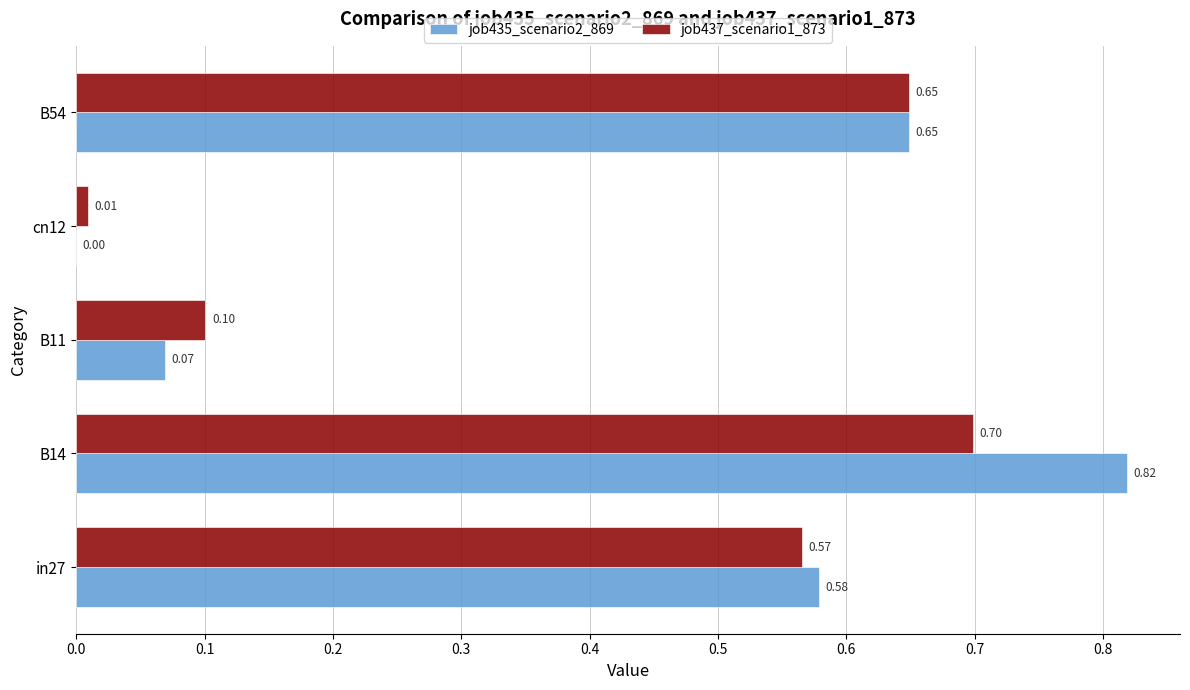

Which series changed the most between B14 and B54?

job435_scenario2_869